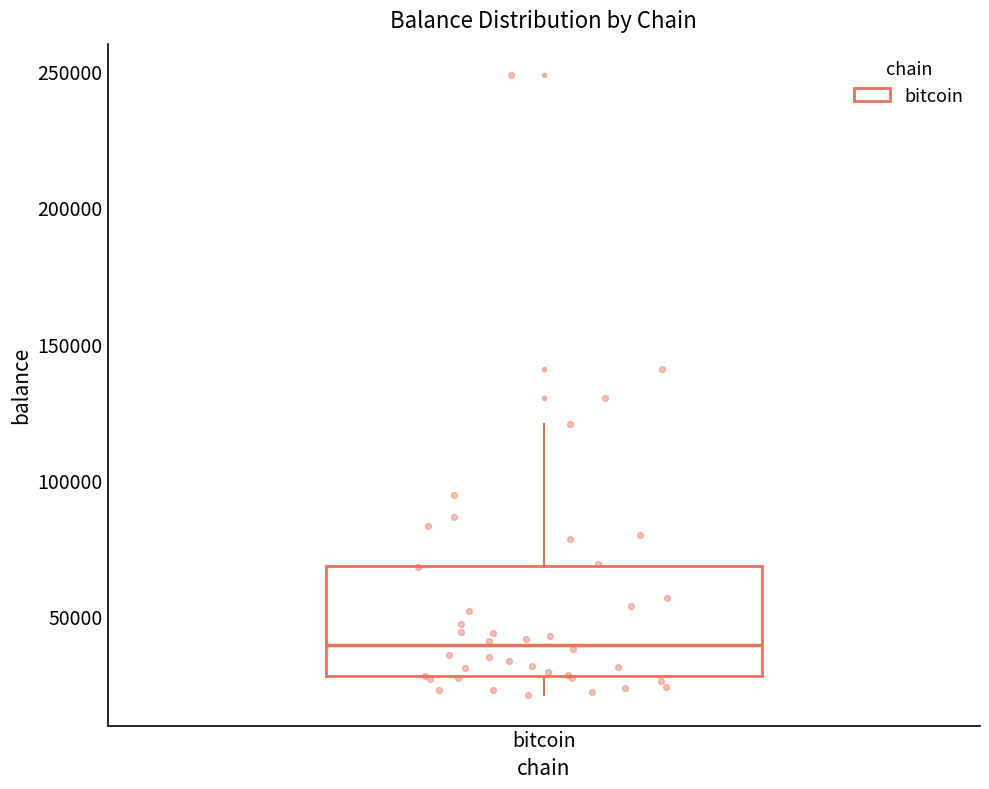

Transcribe this box plot: give where the median line is, the range the box spans, and where the two whiskers end, as read against the y-axis. The values are not printed on the chart, so give them approximately, as read against the axis.

median 40000, box 30000 to 70000, whiskers 20000 to 120000